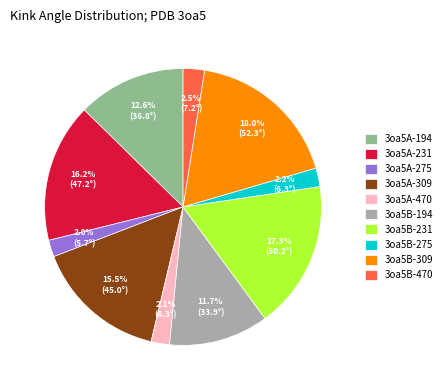

Does any single category account for the majority?

No